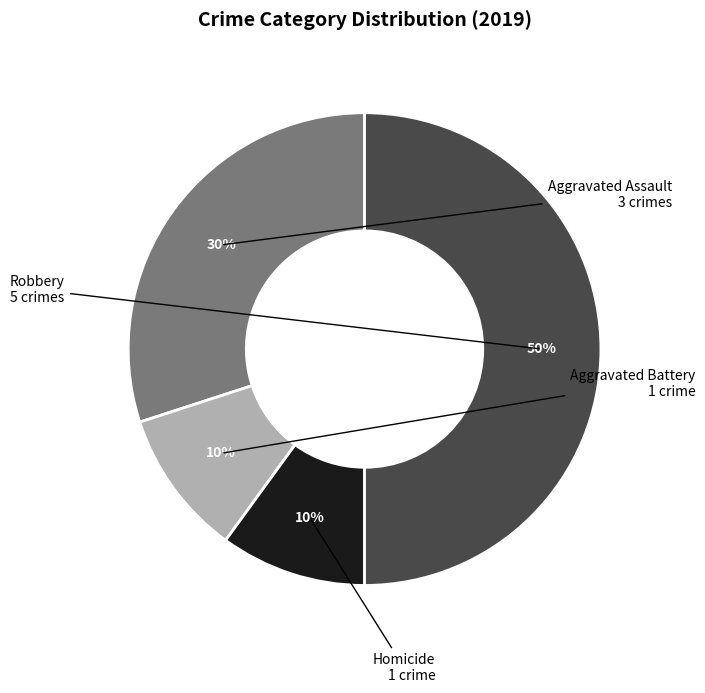

To the nearest percent, what is the difference between the largest and smallest slice percentages?

40%